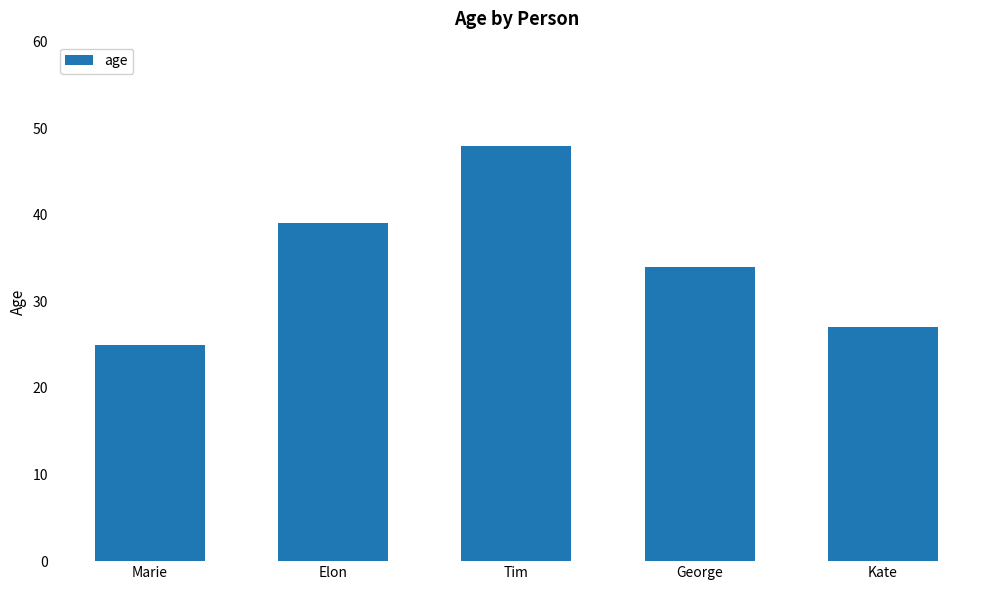

How many bars are there in total?

5